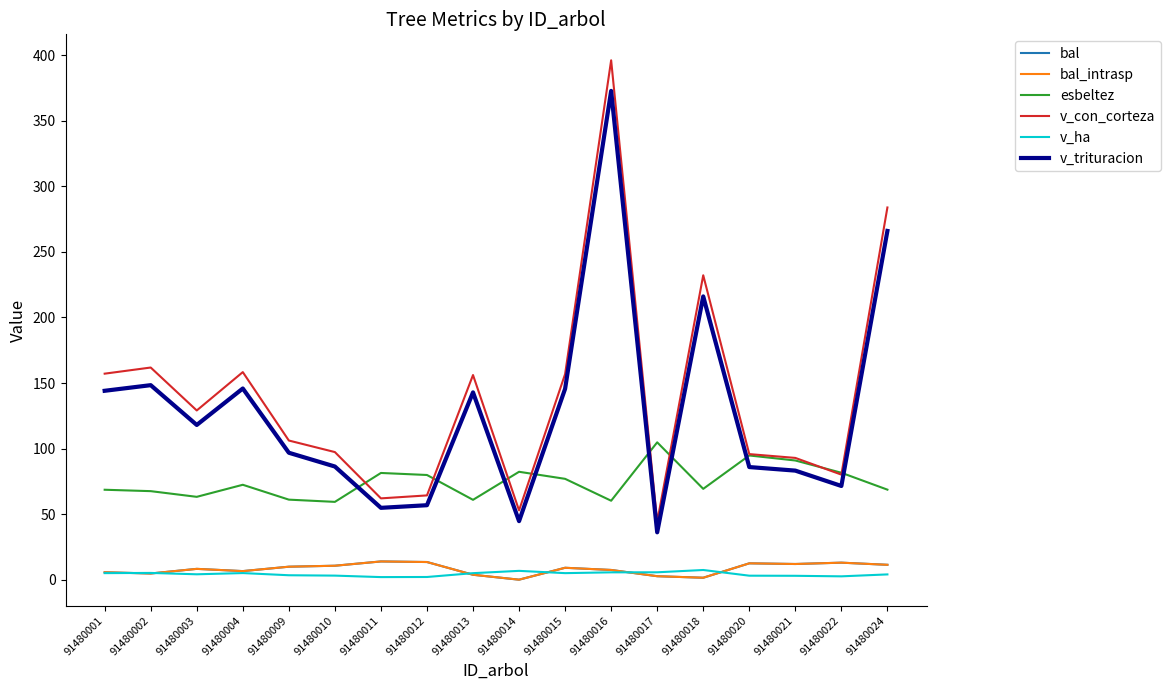

At how many categories does at least one series exceed 395?

1